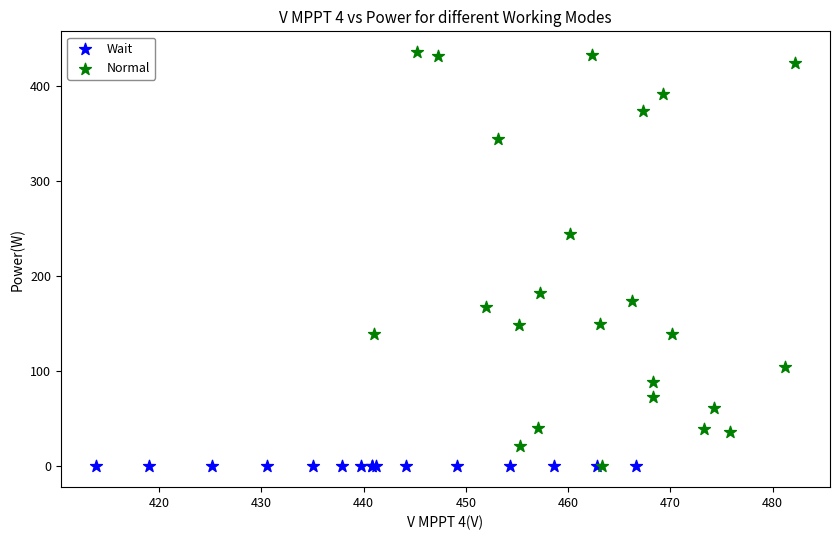

Which series reaches the maximum Y coordinate?

Normal